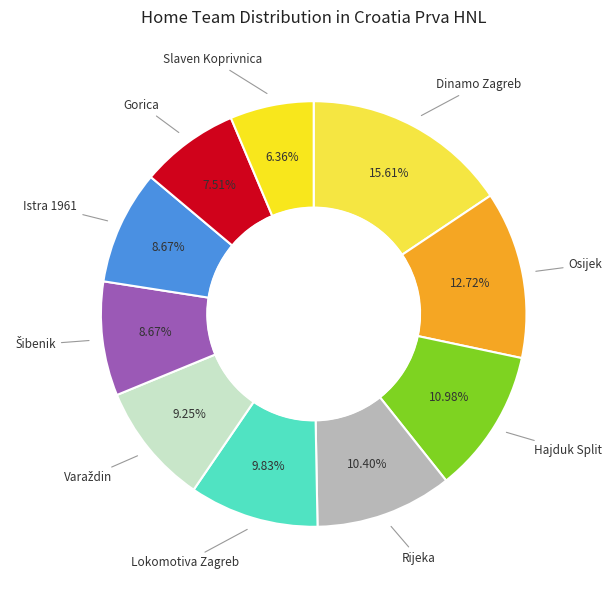

How many slices are in this pie chart?

10